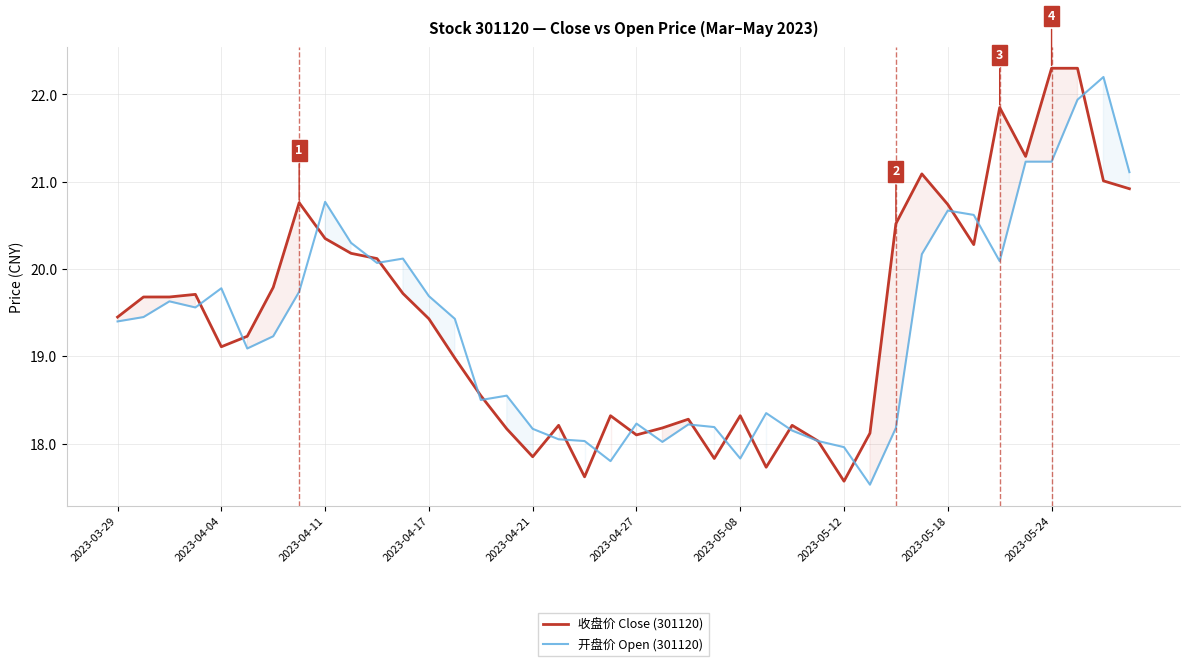

Does the chart have visible grid lines?

Yes